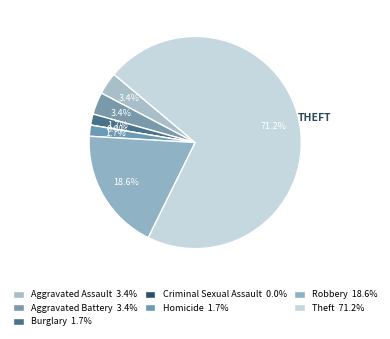

Which has a higher value, Criminal Sexual Assault or Theft?

Theft